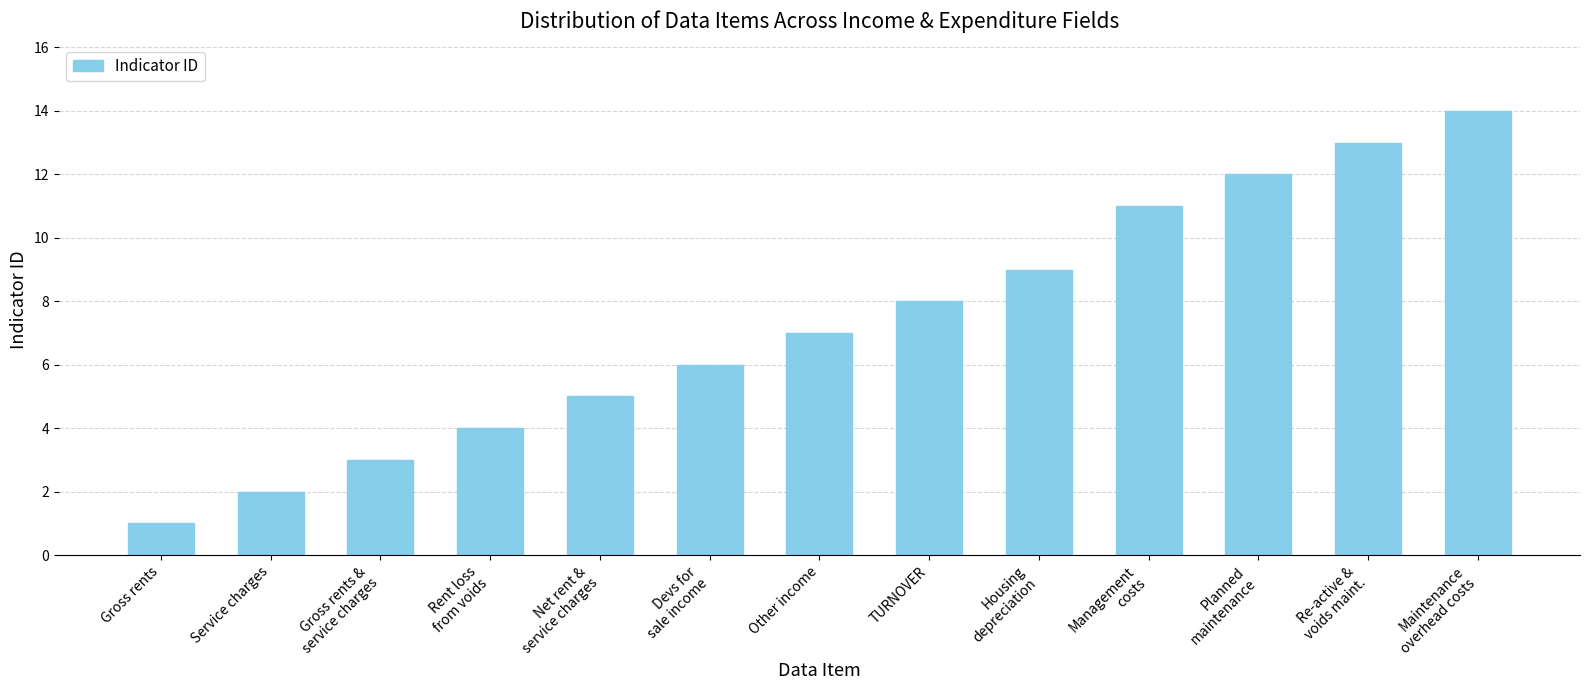

What is the ratio of the value at Net rent &
service charges to the value at TURNOVER?

0.6